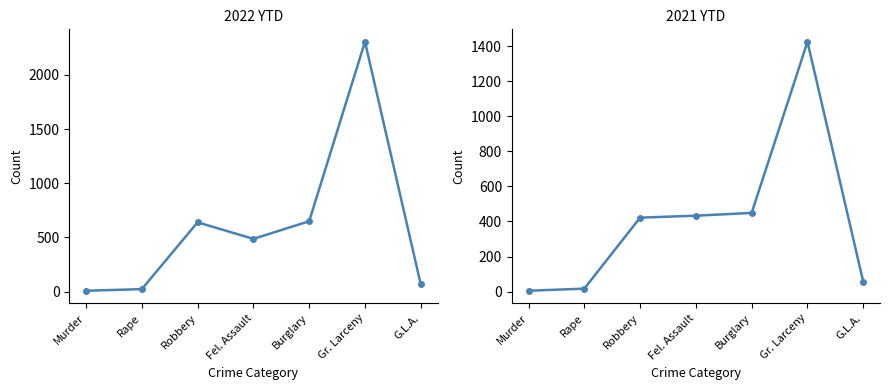

Does the chart have visible grid lines?

No